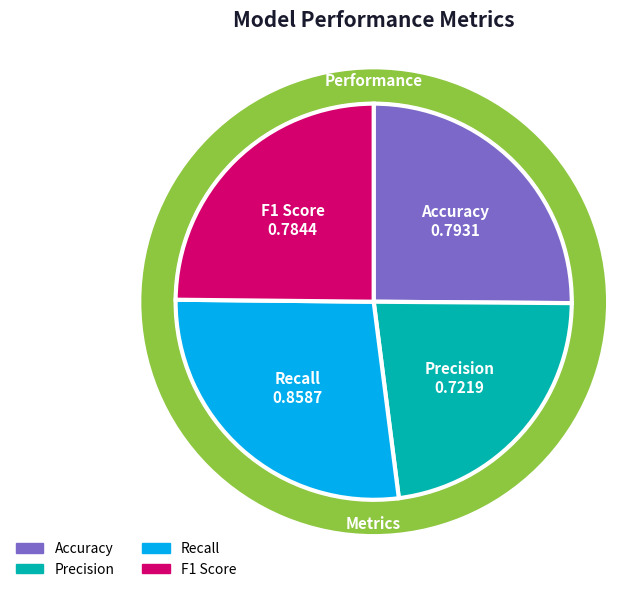

Which category has the biggest portion of the pie?

Recall